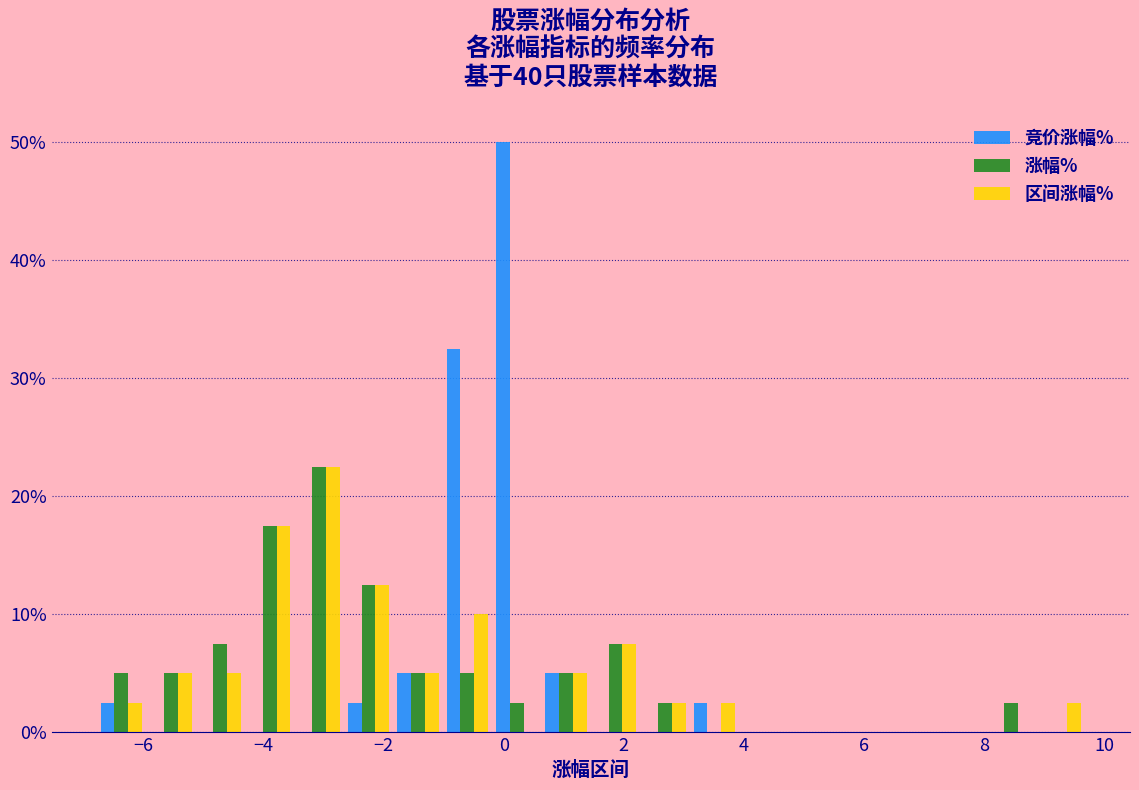

Reading left to right, transcribe this chart: for each range on the x-axis, give the height of each series' bar. Neither the bar edges nor the heights are printed on the chart, so give them approximately, as read against the axes.

-6.8 to -6.0: 竞价涨幅%=3	涨幅%=5	区间涨幅%=3
-6.0 to -5.2: 竞价涨幅%=0	涨幅%=5	区间涨幅%=5
-5.2 to -4.4: 竞价涨幅%=0	涨幅%=8	区间涨幅%=5
-4.4 to -3.4: 竞价涨幅%=0	涨幅%=18	区间涨幅%=18
-3.4 to -2.6: 竞价涨幅%=0	涨幅%=23	区间涨幅%=23
-2.6 to -1.8: 竞价涨幅%=3	涨幅%=13	区间涨幅%=13
-1.8 to -1.0: 竞价涨幅%=5	涨幅%=5	区间涨幅%=5
-1.0 to -0.2: 竞价涨幅%=33	涨幅%=5	区间涨幅%=10
-0.2 to 0.6: 竞价涨幅%=50	涨幅%=3	区间涨幅%=0
0.6 to 1.4: 竞价涨幅%=5	涨幅%=5	区间涨幅%=5
1.4 to 2.2: 竞价涨幅%=0	涨幅%=8	区间涨幅%=8
2.2 to 3.0: 竞价涨幅%=0	涨幅%=3	区间涨幅%=3
3.0 to 4.0: 竞价涨幅%=3	涨幅%=0	区间涨幅%=3
4.0 to 4.8: 竞价涨幅%=0	涨幅%=0	区间涨幅%=0
4.8 to 5.6: 竞价涨幅%=0	涨幅%=0	区间涨幅%=0
5.6 to 6.4: 竞价涨幅%=0	涨幅%=0	区间涨幅%=0
6.4 to 7.2: 竞价涨幅%=0	涨幅%=0	区间涨幅%=0
7.2 to 8.0: 竞价涨幅%=0	涨幅%=0	区间涨幅%=0
8.0 to 8.8: 竞价涨幅%=0	涨幅%=3	区间涨幅%=0
8.8 to 9.6: 竞价涨幅%=0	涨幅%=0	区间涨幅%=3